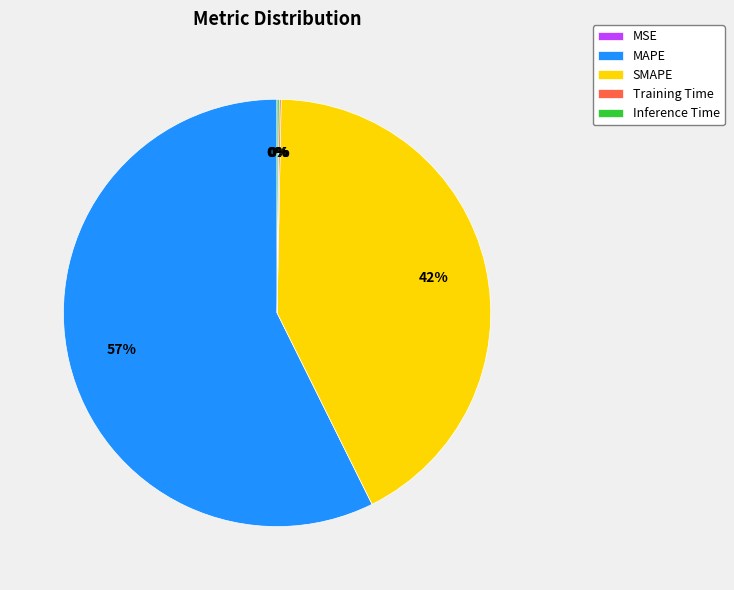

Which slice represents more than half of the pie?

MAPE